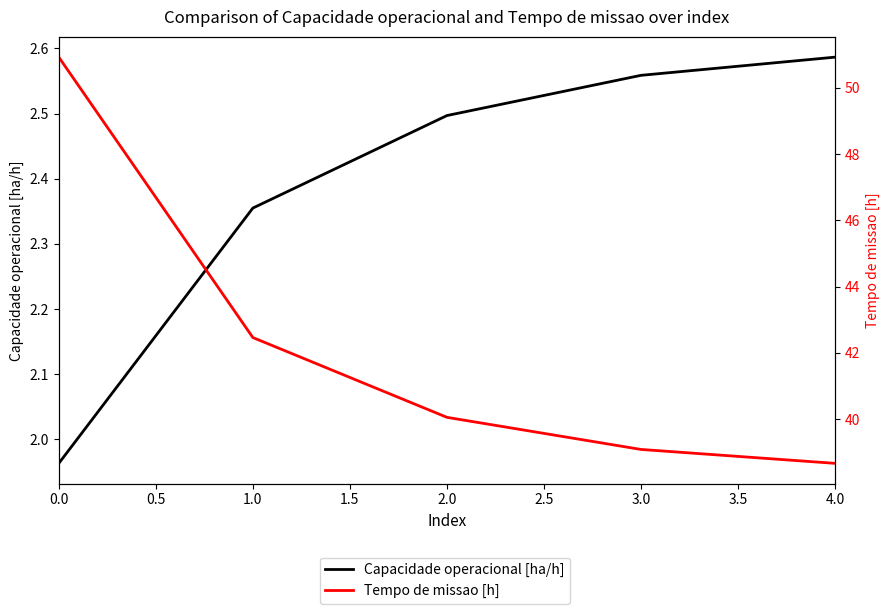

Which has a higher value, 1.0 or 0.0?

1.0